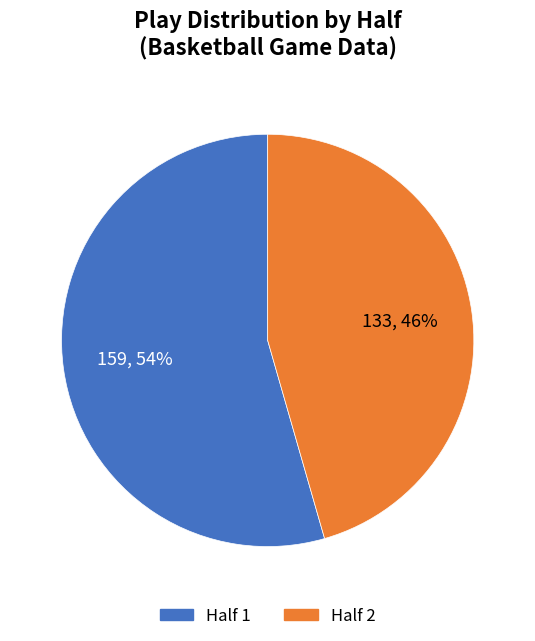

What is the majority slice?

Half 1